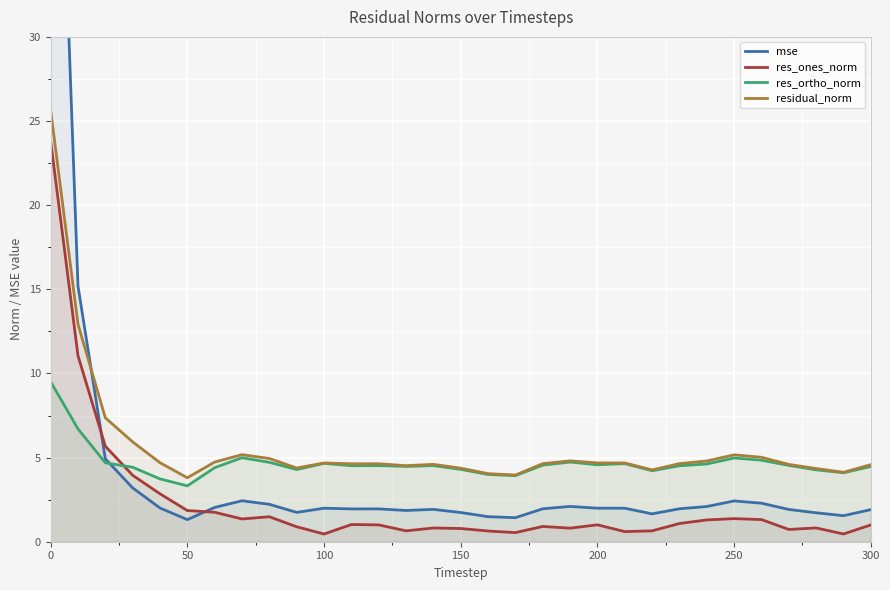

The res_ortho_norm series shows 6.0 at 0. True or false?

False